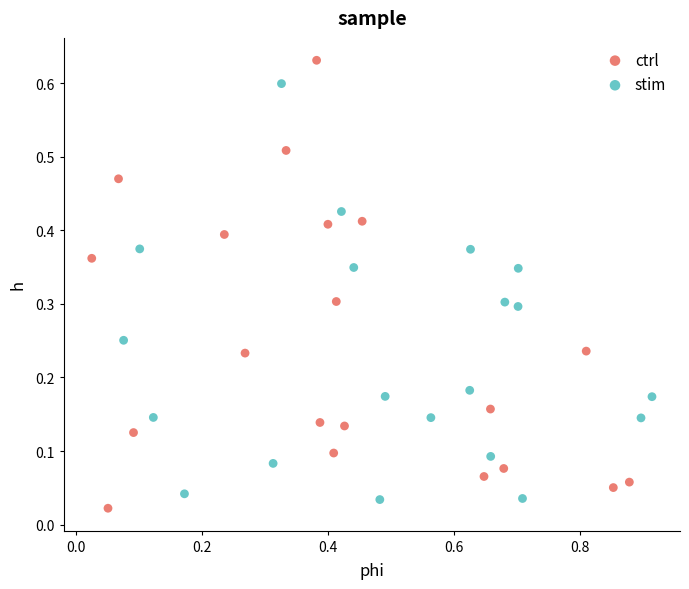

Which series reaches the maximum Y coordinate?

ctrl